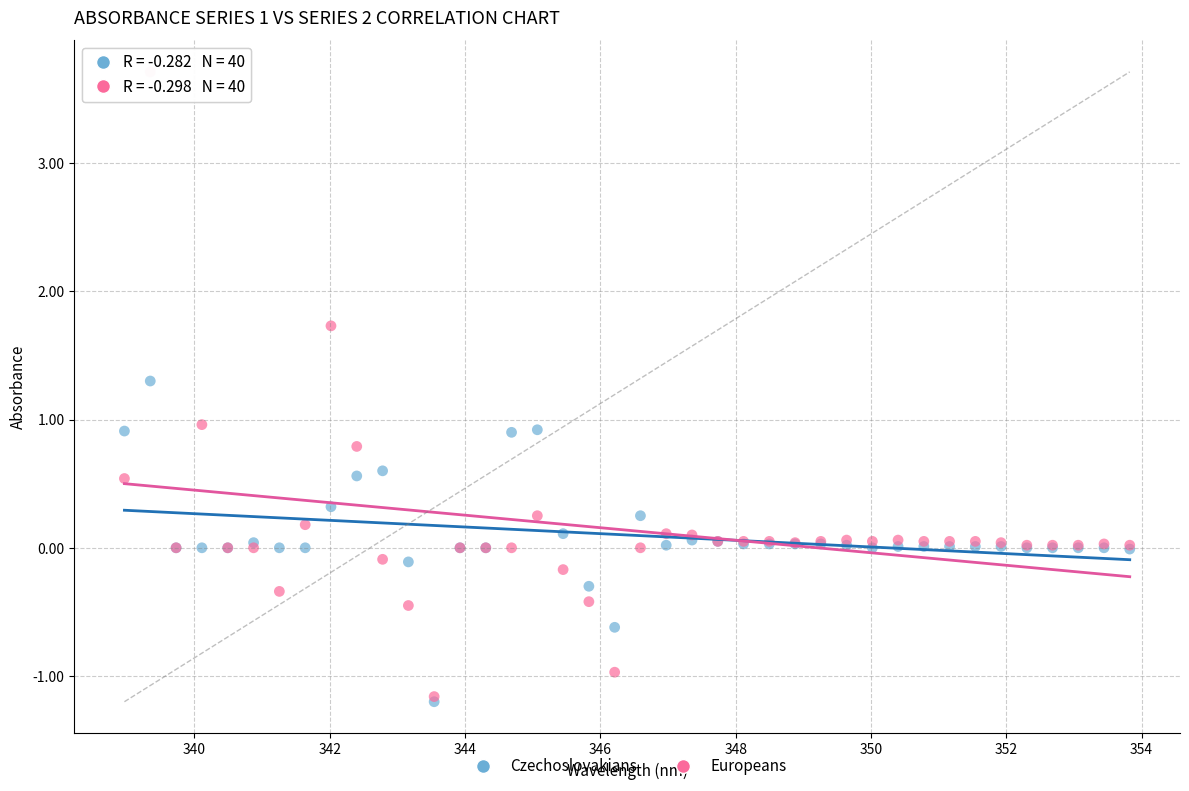

What are all the series names shown in the legend?

Czechoslovakians, Europeans